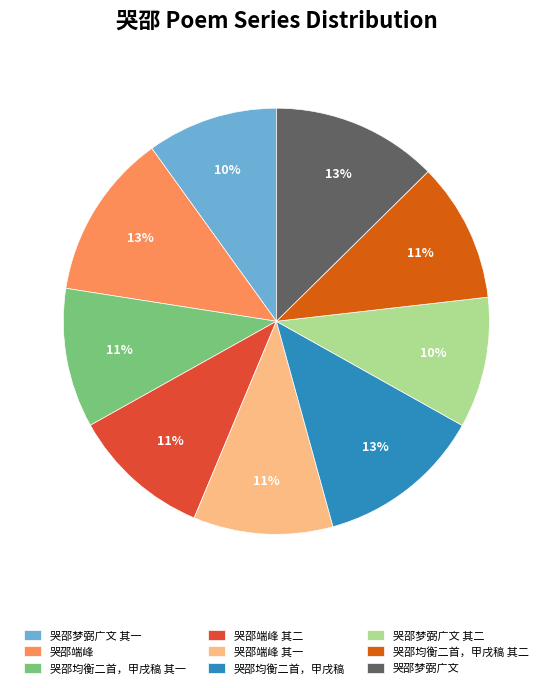

Which has a higher value, 哭邵梦弼广文 其二 or 哭邵均衡二首，甲戌稿 其二?

哭邵均衡二首，甲戌稿 其二